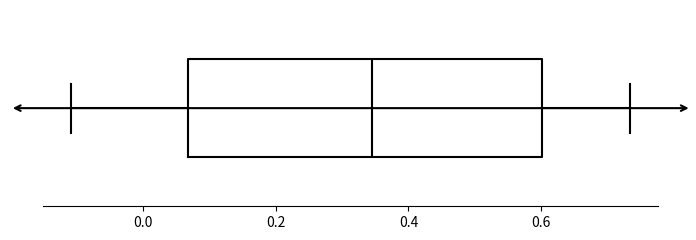

Where does the left whisker of the box end on the x-axis? The values are not printed on the chart, so give them approximately, as read against the axis.

-0.10